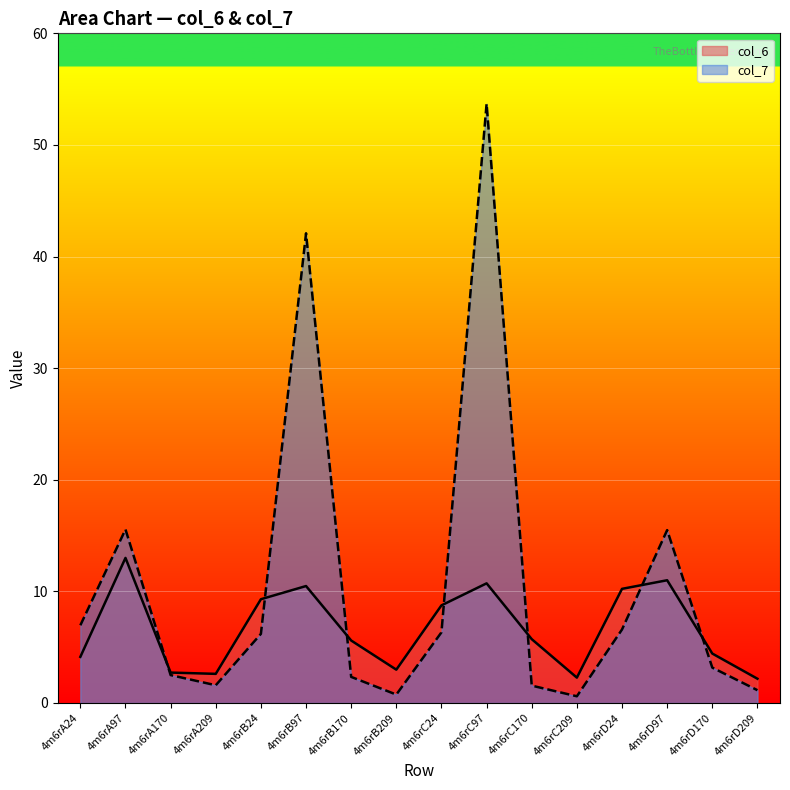

What is the difference between the maximum and minimum values in the col_7 series?

53.1